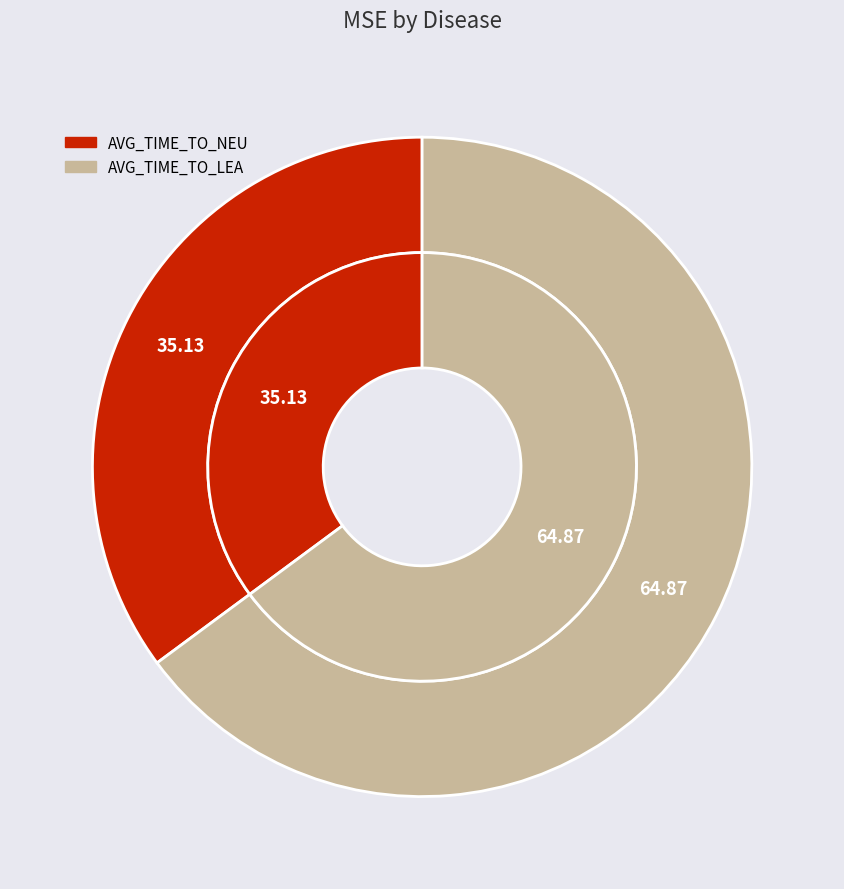

What percentage is the AVG_TIME_TO_LEA slice, to the nearest percent?

65%